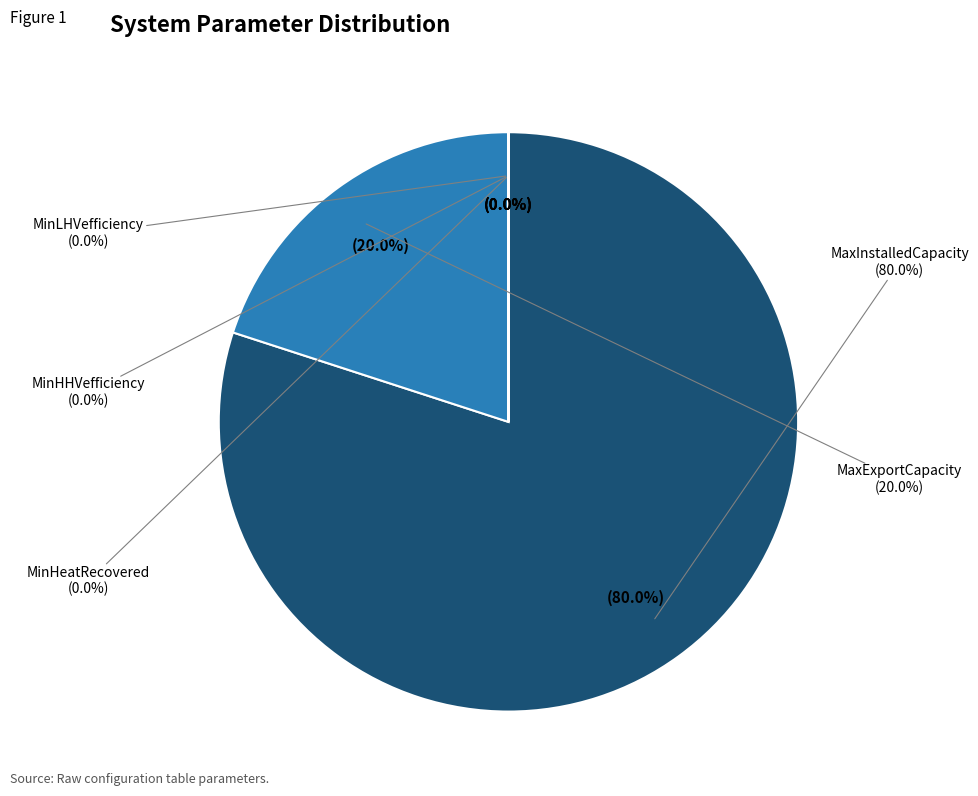

Is MinHeatRecovered the majority of the pie?

No